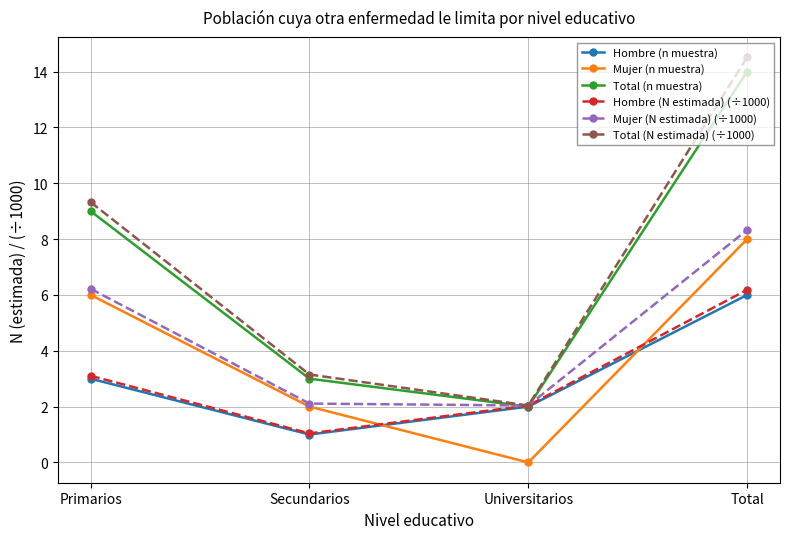

True or false: Total (N estimada) (÷1000) has a value of 0.4 at Universitarios.

False